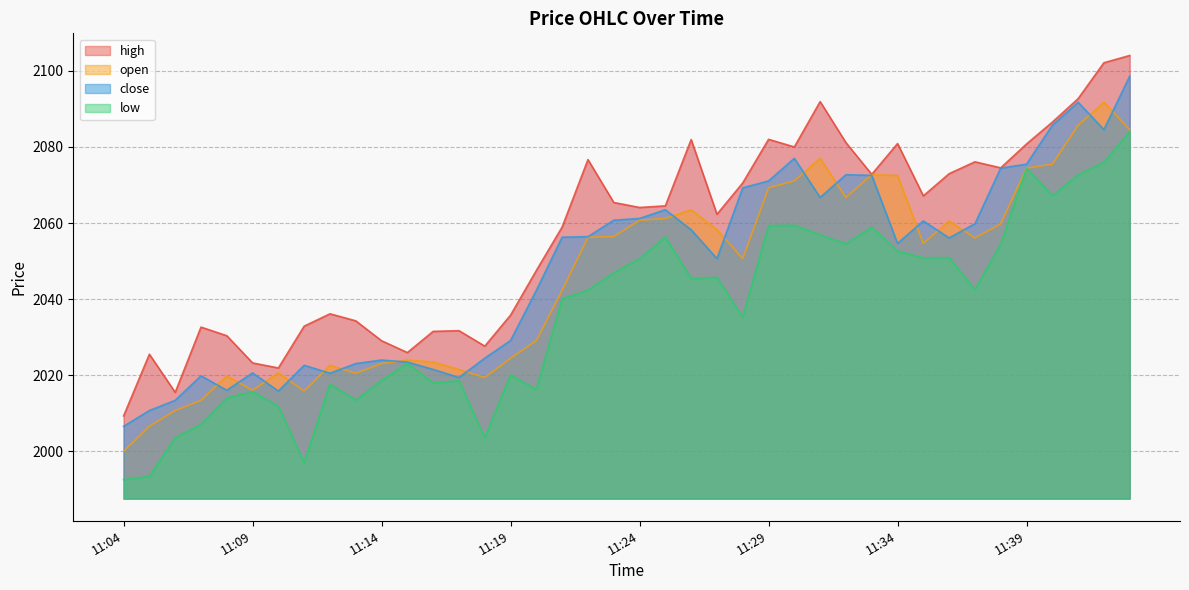

What is the total value across all series at 11:43?

8371.2